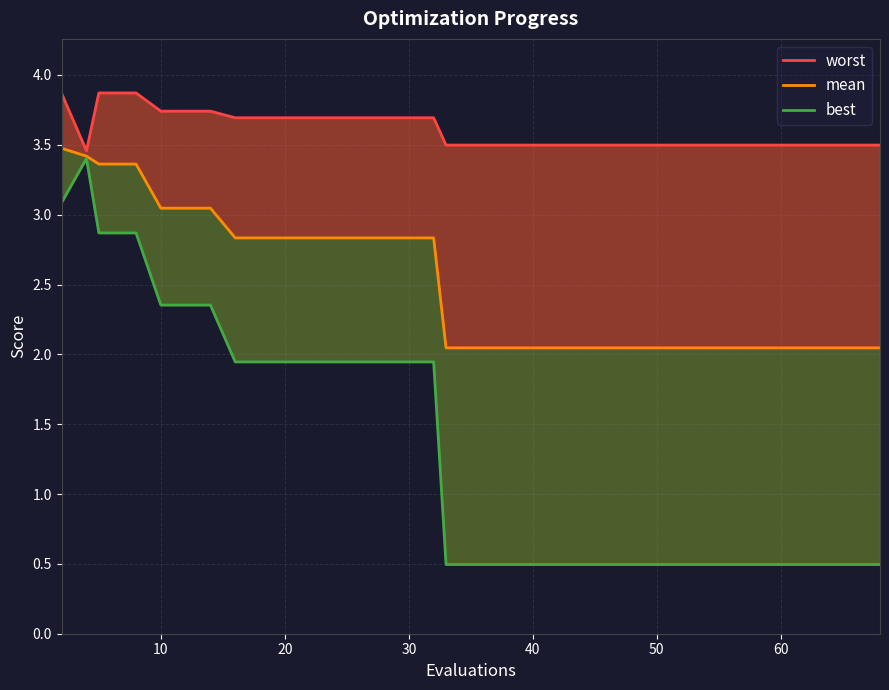

Which series has the largest total across all categories?

worst